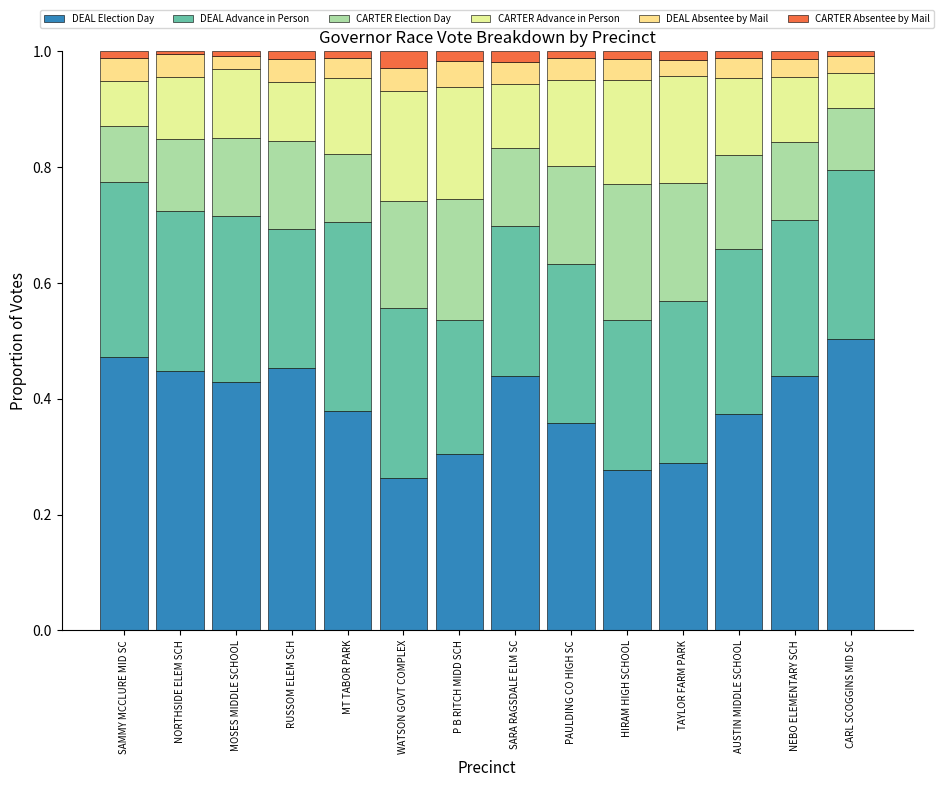

The DEAL Election Day series shows 0.3 at WATSON GOVT COMPLEX. True or false?

True